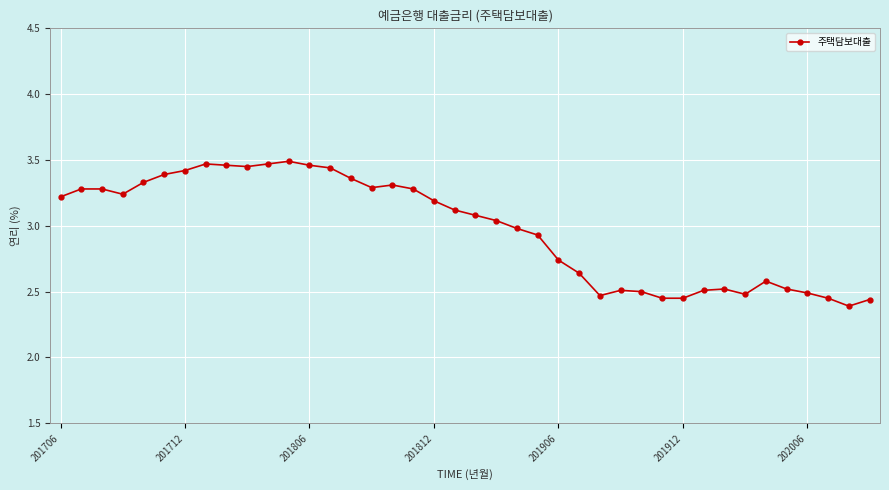

True or false: the data has more than 0 interior local peaks.

True